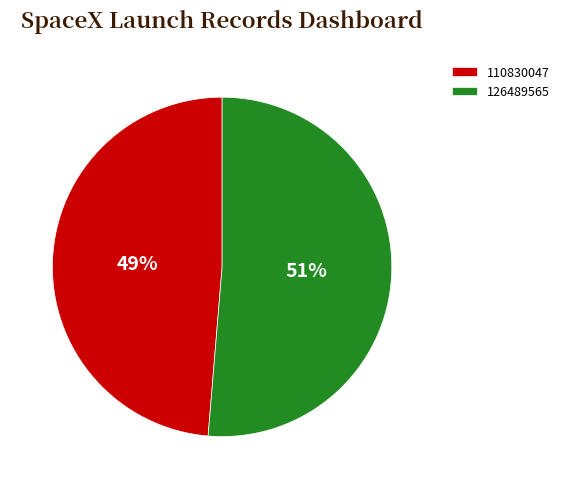

To the nearest percent, what is the combined percentage of 110830047 and 126489565?

100%